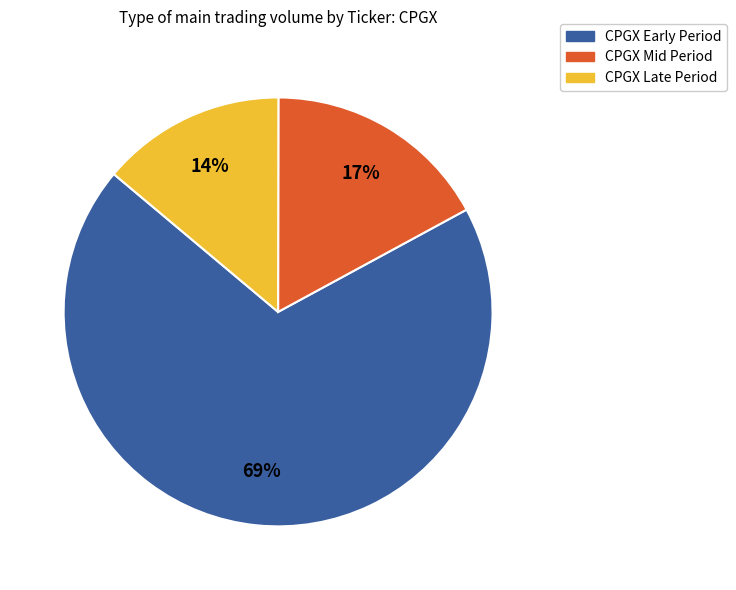

To the nearest percent, what is the average slice percentage?

33%